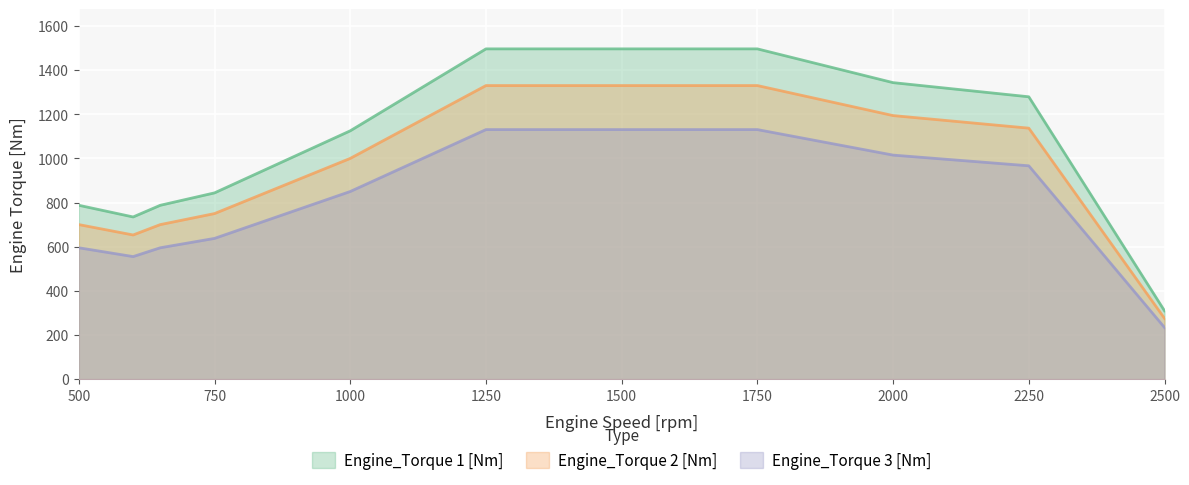

What is the difference between the maximum and minimum values in the Engine_Torque 1 [Nm] series?

1186.9